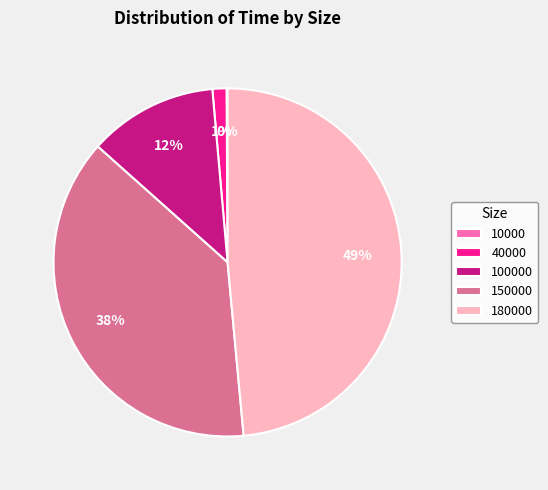

Between 180000 and 40000, which is larger?

180000